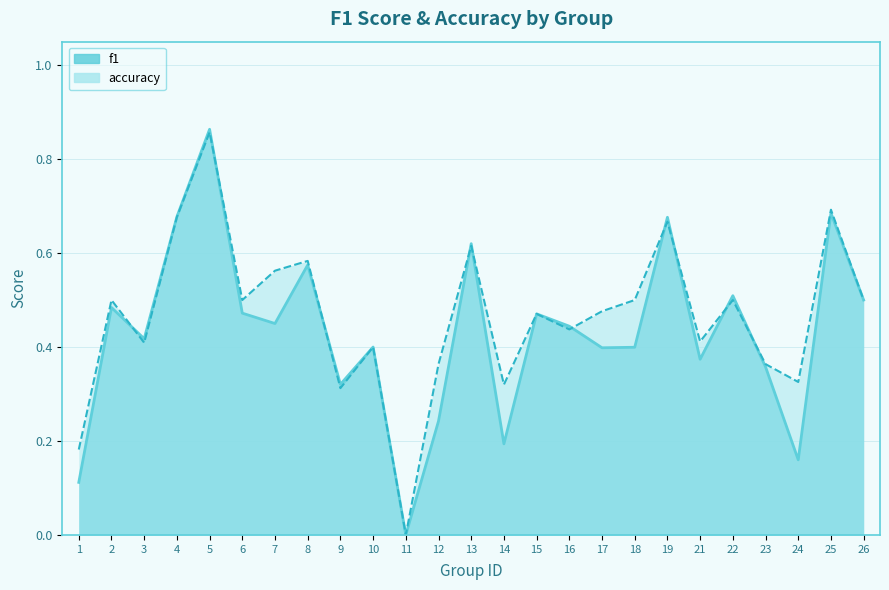

After their last crossing, which series has the higher values: f1 or accuracy?

accuracy